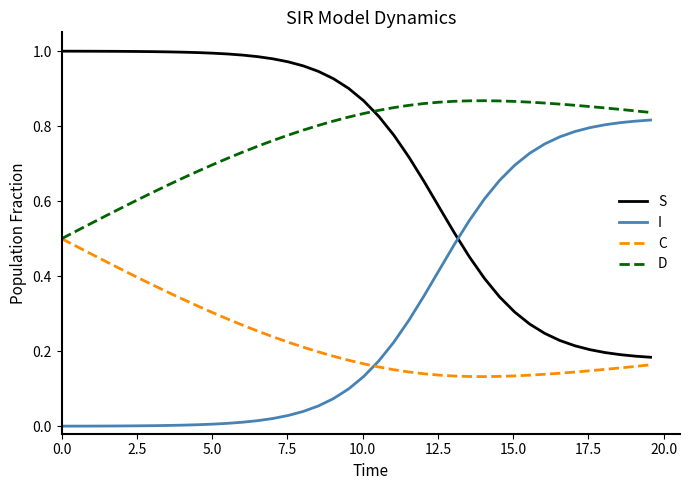

Which series ends up on top after the final intersection of I and C?

I